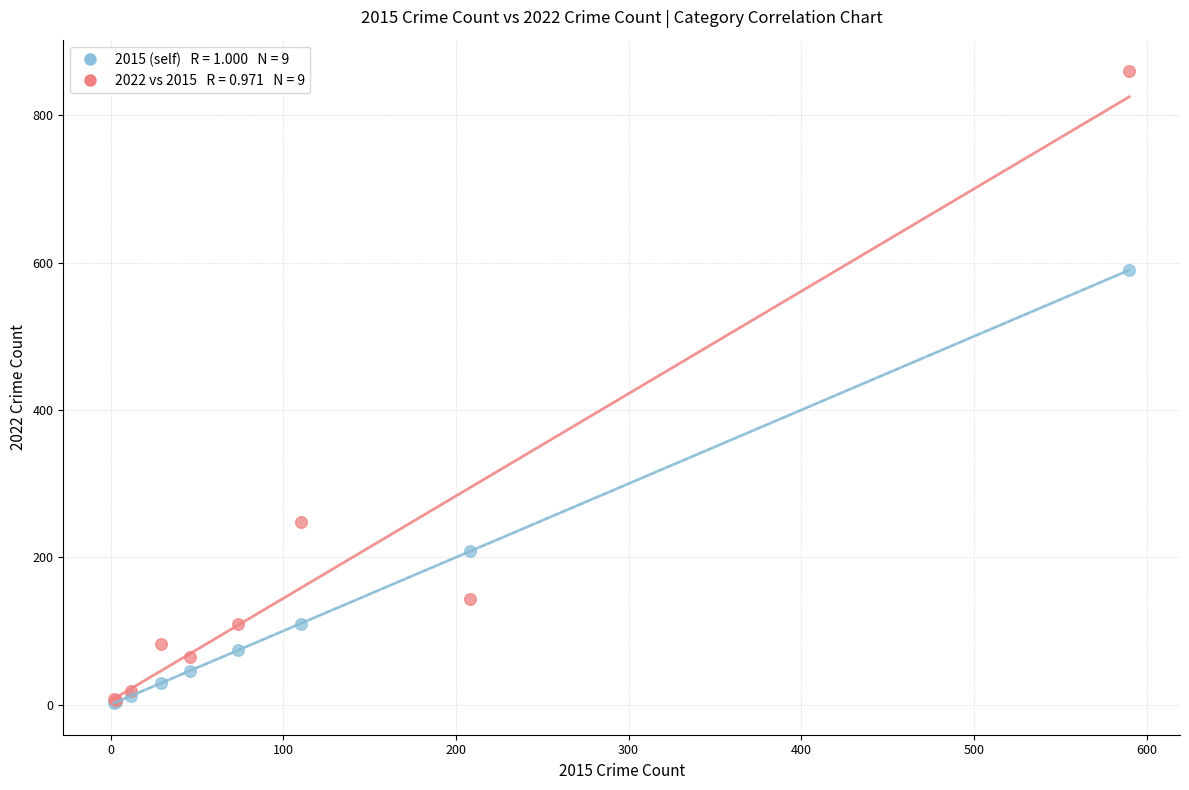

Across all series, what Y value is closest to 431?

590